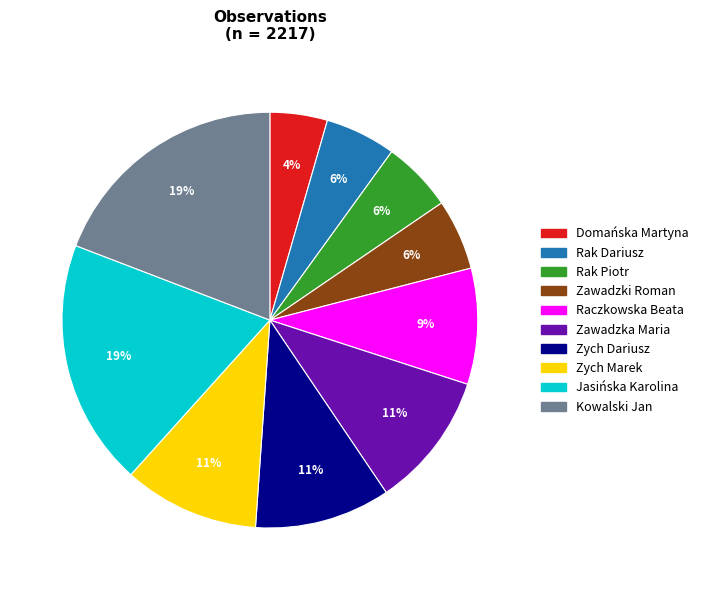

Combined, do Domańska Martyna and Rak Dariusz account for over 50%?

No